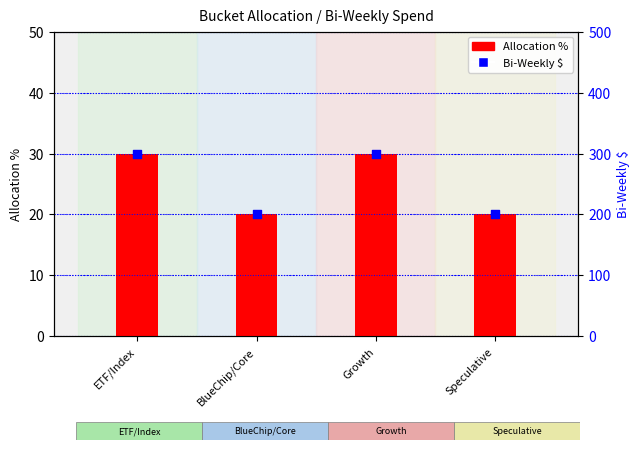

What are all the series names shown in the legend?

Allocation %, Bi-Weekly $